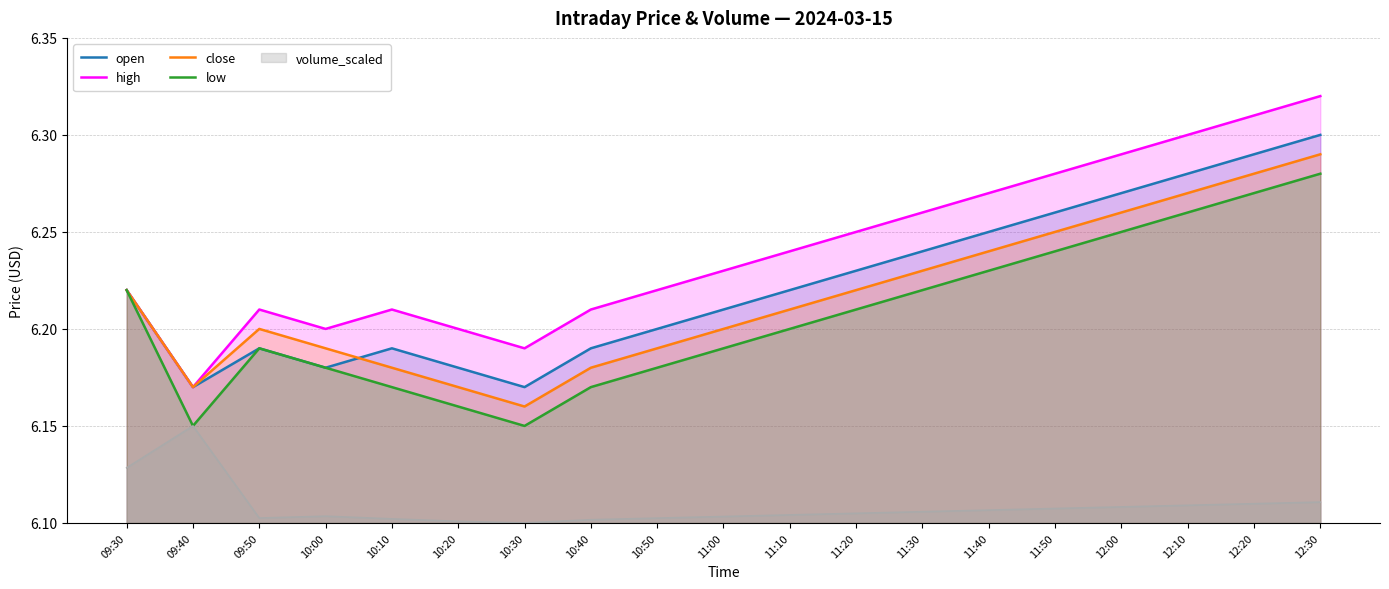

Reading right to left, transcribe all the data shown in this chart.

open: 6.3	6.3	6.3	6.3	6.3	6.2	6.2	6.2	6.2	6.2	6.2	6.2	6.2	6.2	6.2	6.2	6.2	6.2	6.2
high: 6.3	6.3	6.3	6.3	6.3	6.3	6.3	6.2	6.2	6.2	6.2	6.2	6.2	6.2	6.2	6.2	6.2	6.2	6.2
close: 6.3	6.3	6.3	6.3	6.2	6.2	6.2	6.2	6.2	6.2	6.2	6.2	6.2	6.2	6.2	6.2	6.2	6.2	6.2
low: 6.3	6.3	6.3	6.2	6.2	6.2	6.2	6.2	6.2	6.2	6.2	6.2	6.2	6.2	6.2	6.2	6.2	6.2	6.2